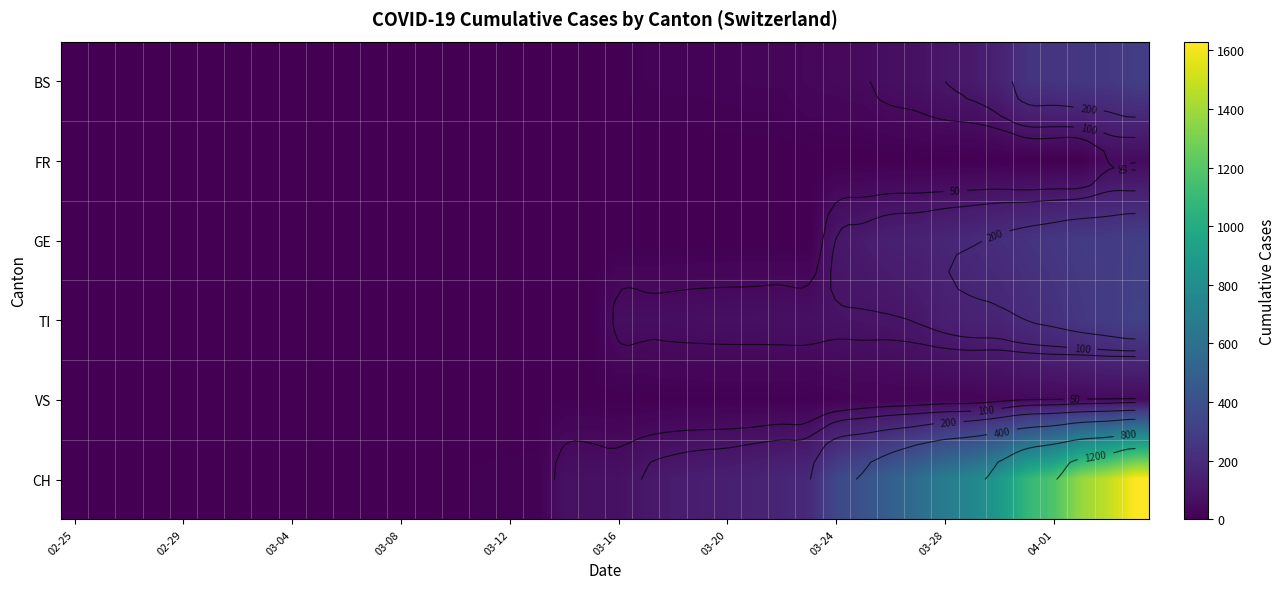

Rank the series by their maximum value, from highest to lowest.

CH, TI, GE, BS, FR, VS